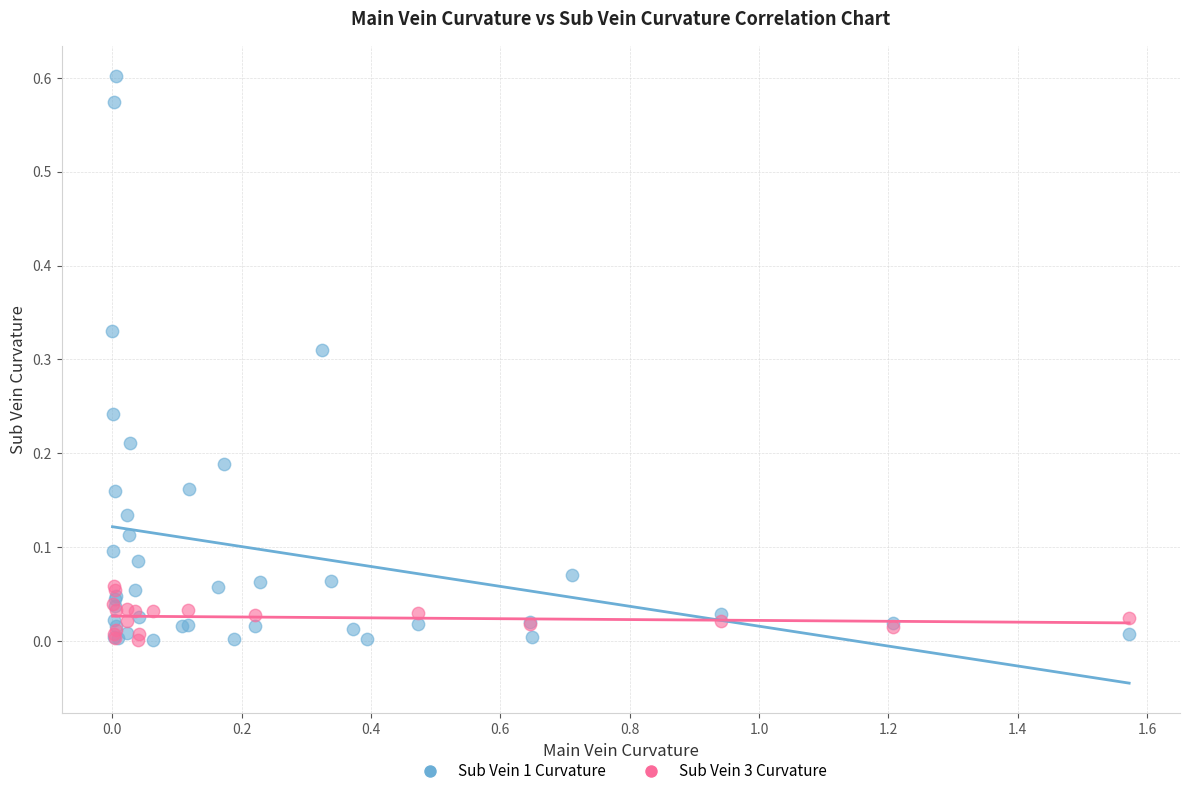

Which series reaches the maximum Y coordinate?

Sub Vein 1 Curvature